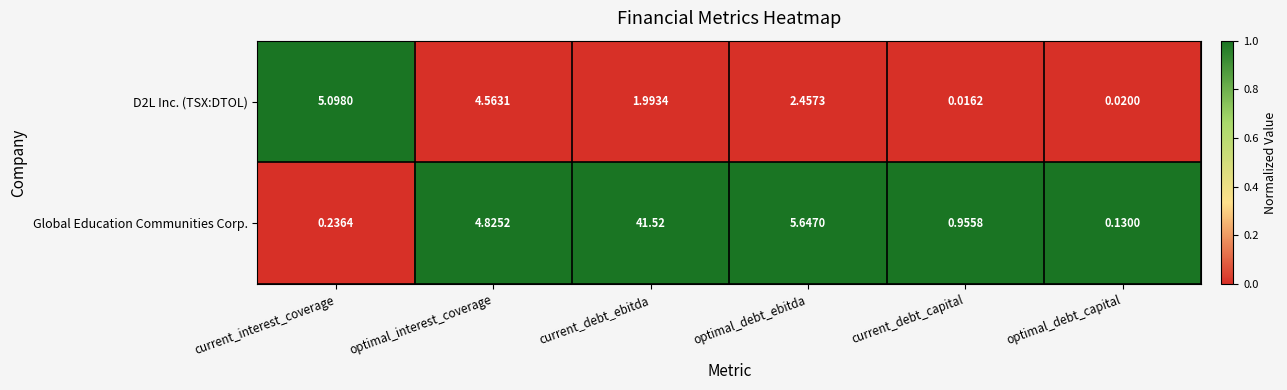

What is the difference between the highest and lowest values at optimal_interest_coverage?

0.3